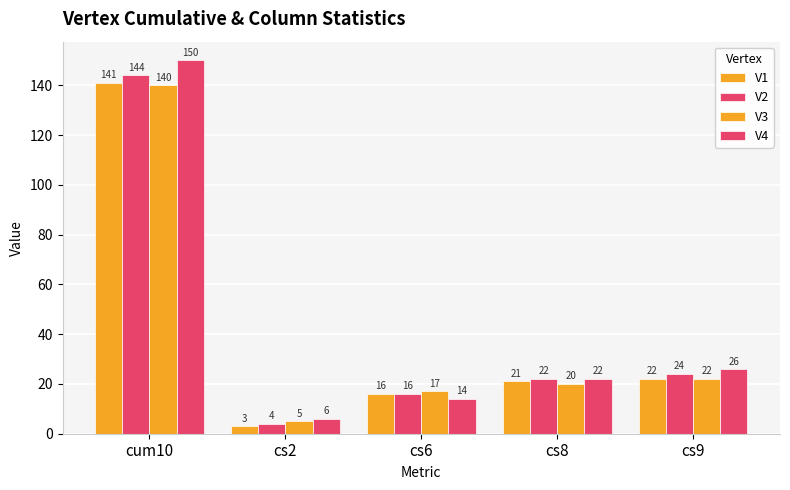

Is it true that V2 equals 4 at cs2?

True